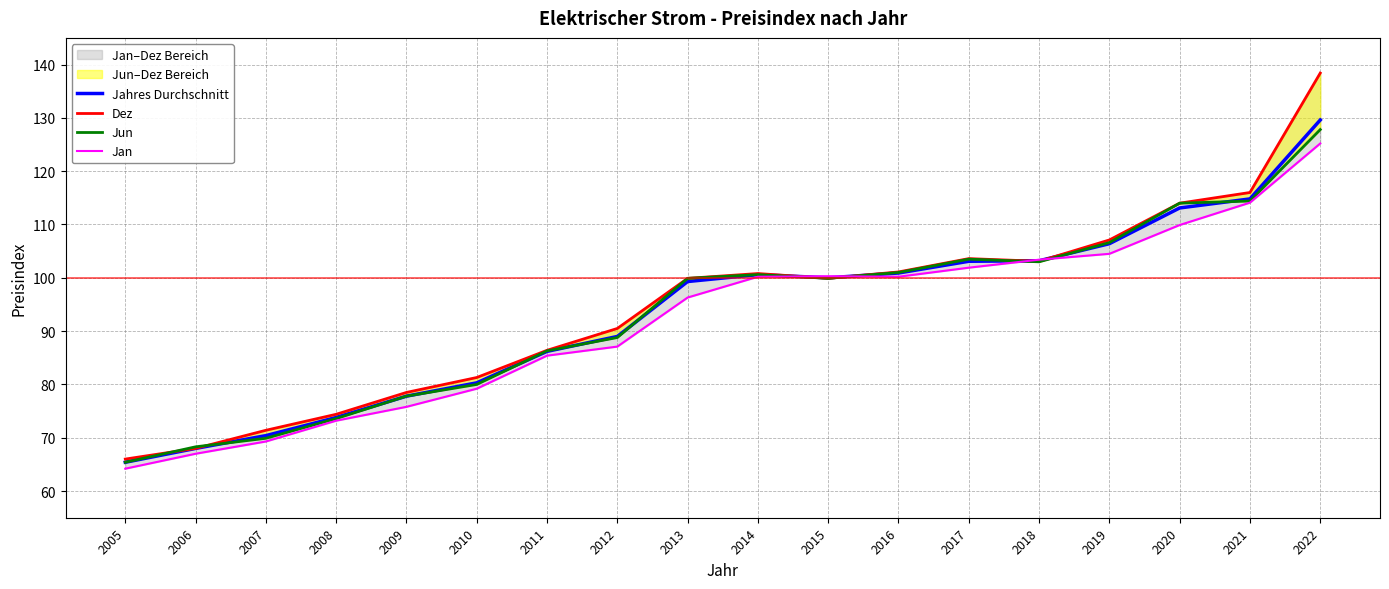

How many values in the Jun series are below 99?

8